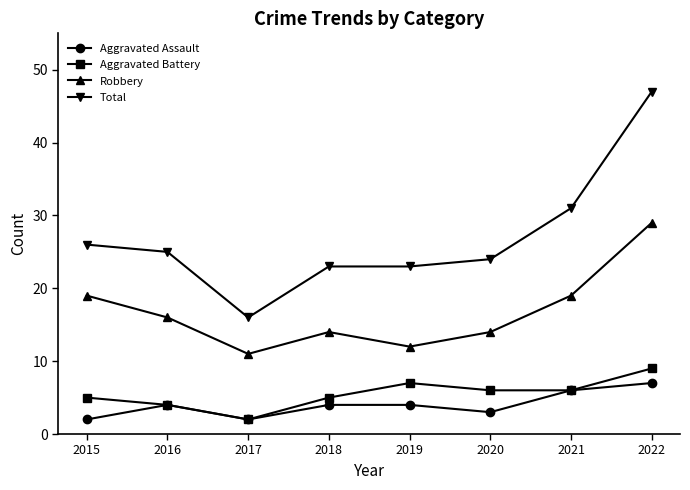

Which series has the widest spread of values?

Total